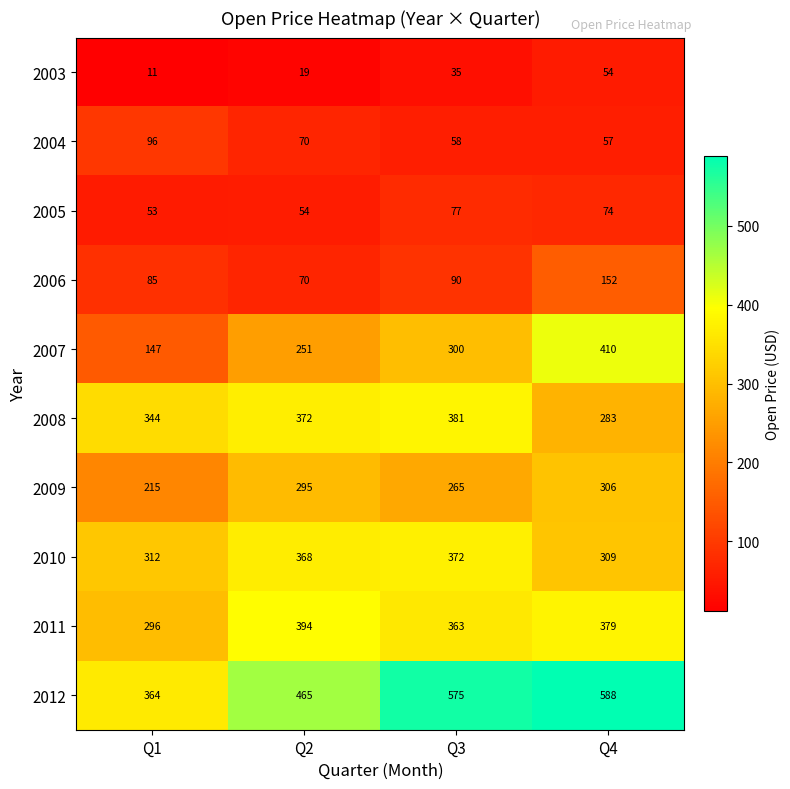

Is it true that 2004 equals 57 at Q4?

True